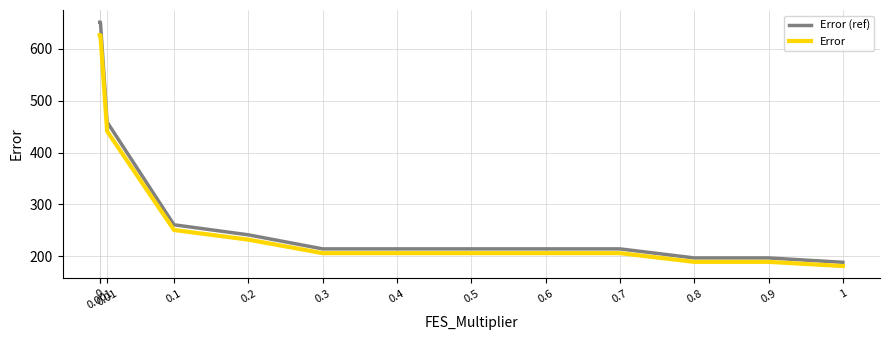

True or false: Error and Error (ref) cross at least once.

False